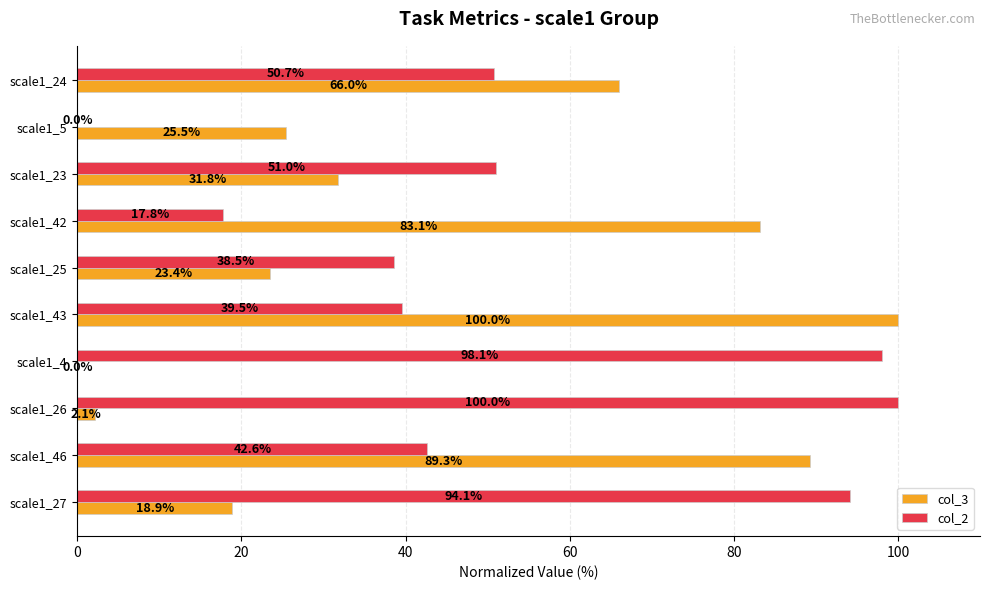

At which label is col_3 closest to 50?

scale1_24